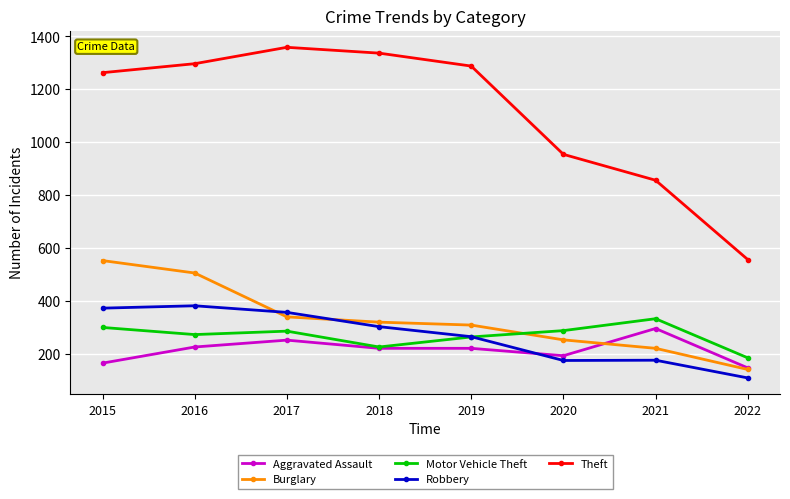

What is the lowest value of the Theft series?

556